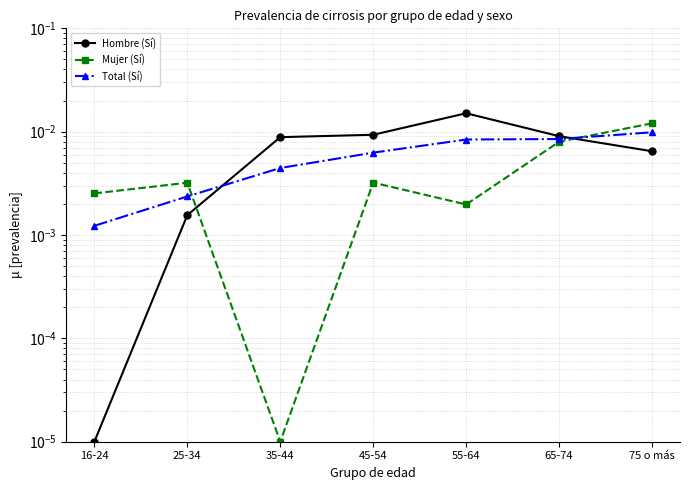

What is the sum of all Hombre (Sí) values?

0.1